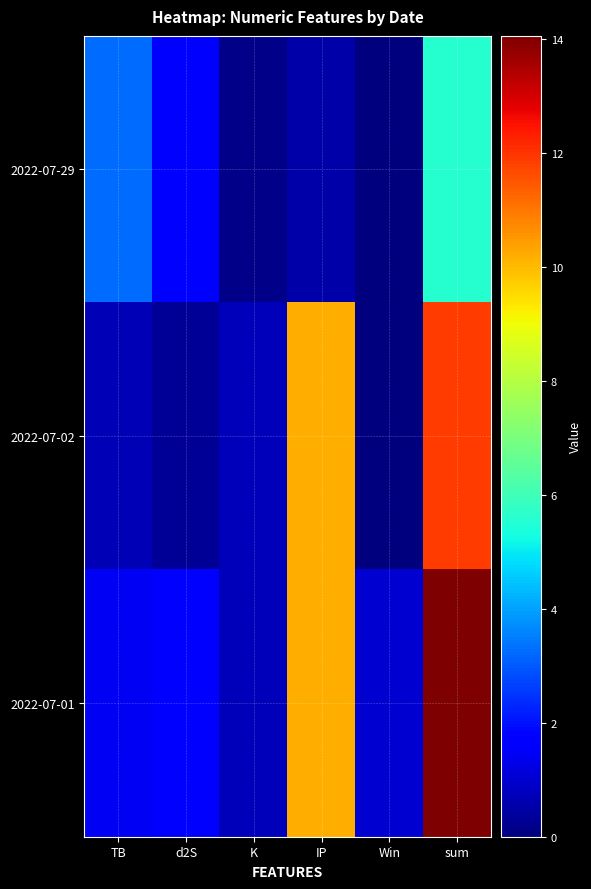

Which series has the widest spread of values?

2022-07-01